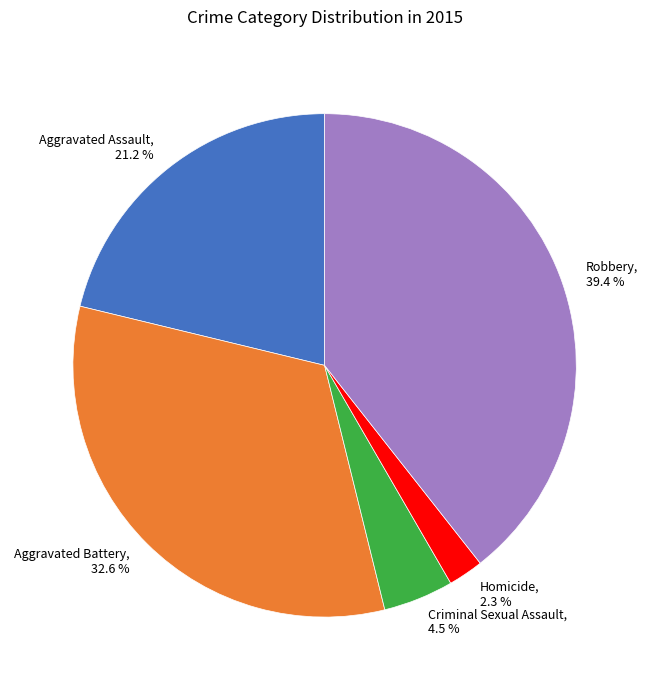

To the nearest percent, what portion does Robbery represent?

39%